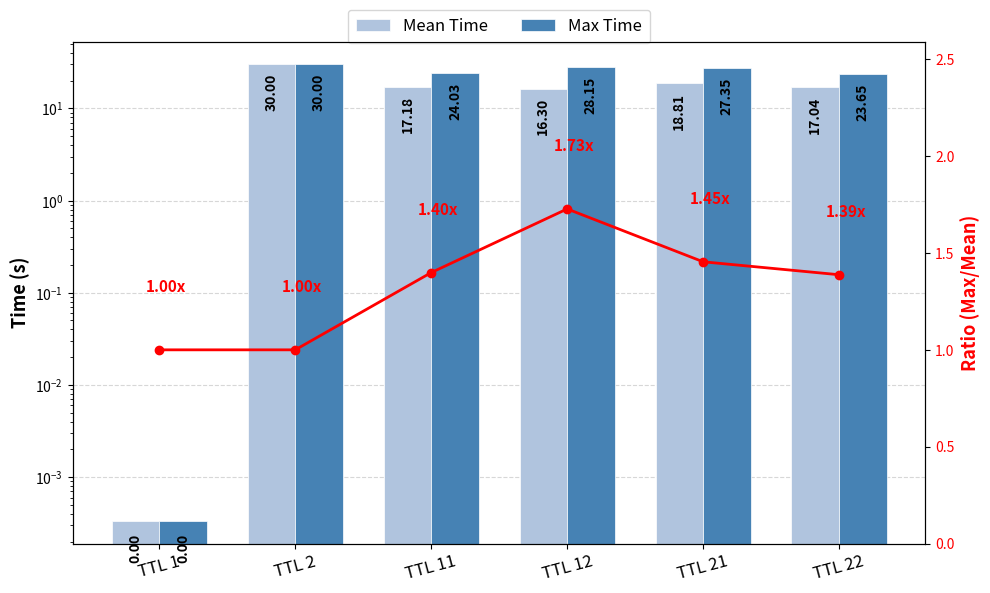

Which category has the lowest value in the Mean Time series?

TTL 1